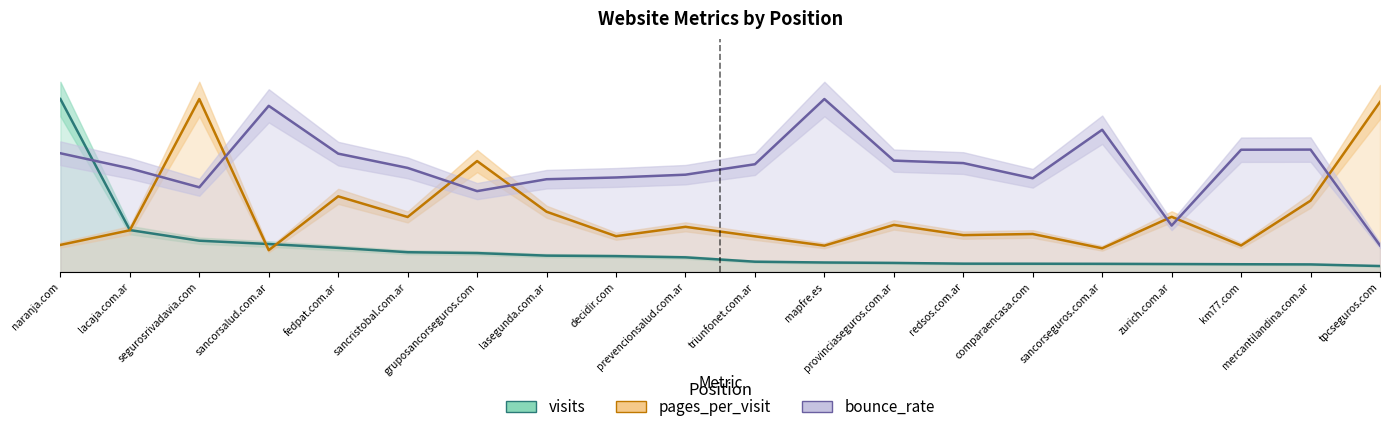

What is the value of the pages_per_visit point at the 7th from the left?

0.6